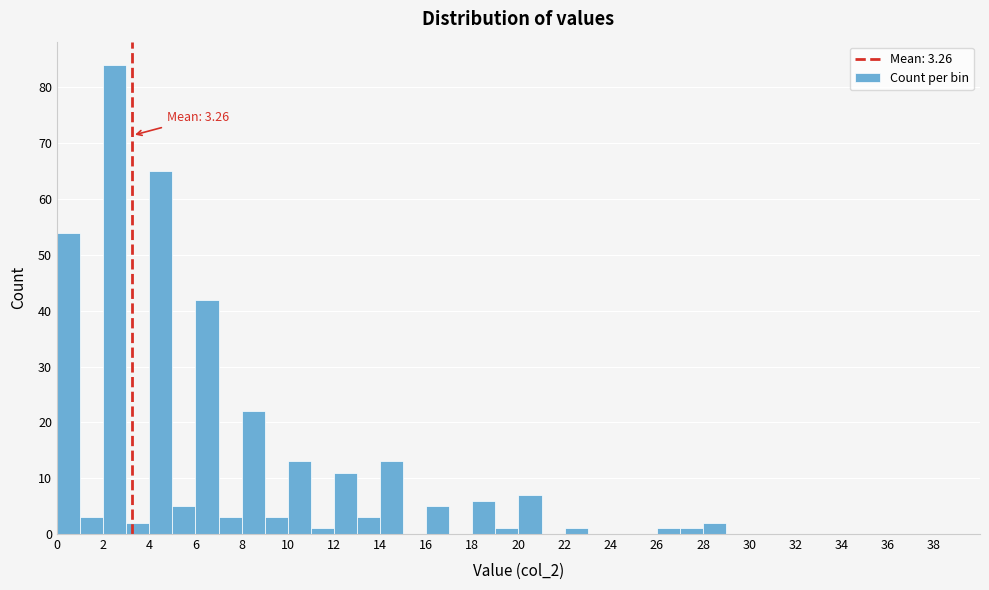

Over which range of the x-axis is the bar tallest?

2 to 3